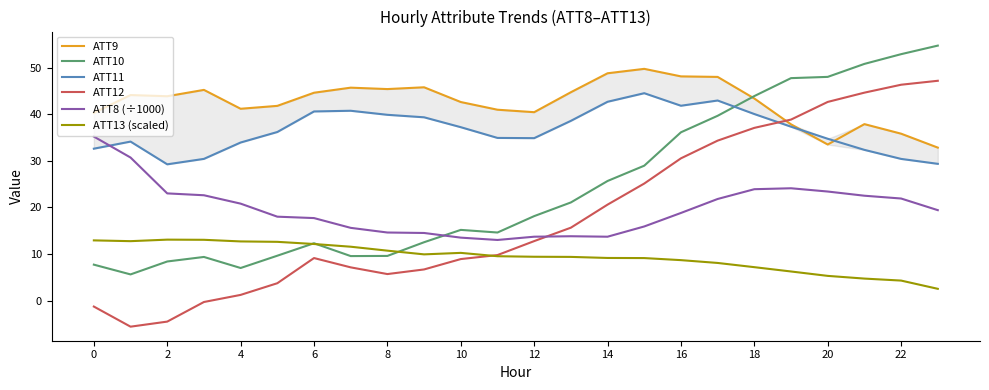

True or false: ATT10 and ATT11 cross at least once.

True